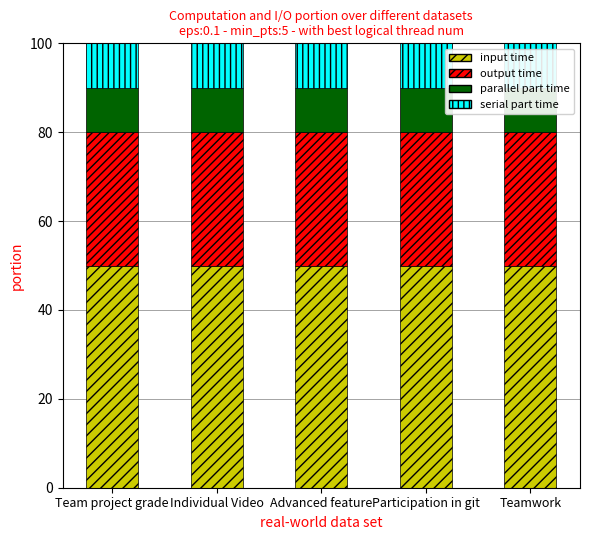

Reading right to left, what are all the values shown in this chart?

input time: Teamwork=50.0	Participation in git=50.0	Advanced feature=50.0	Individual Video=50.0	Team project grade=50.0
output time: Teamwork=30.0	Participation in git=30.0	Advanced feature=30.0	Individual Video=30.0	Team project grade=30.0
parallel part time: Teamwork=10.0	Participation in git=10.0	Advanced feature=10.0	Individual Video=10.0	Team project grade=10.0
serial part time: Teamwork=10.0	Participation in git=10.0	Advanced feature=10.0	Individual Video=10.0	Team project grade=10.0